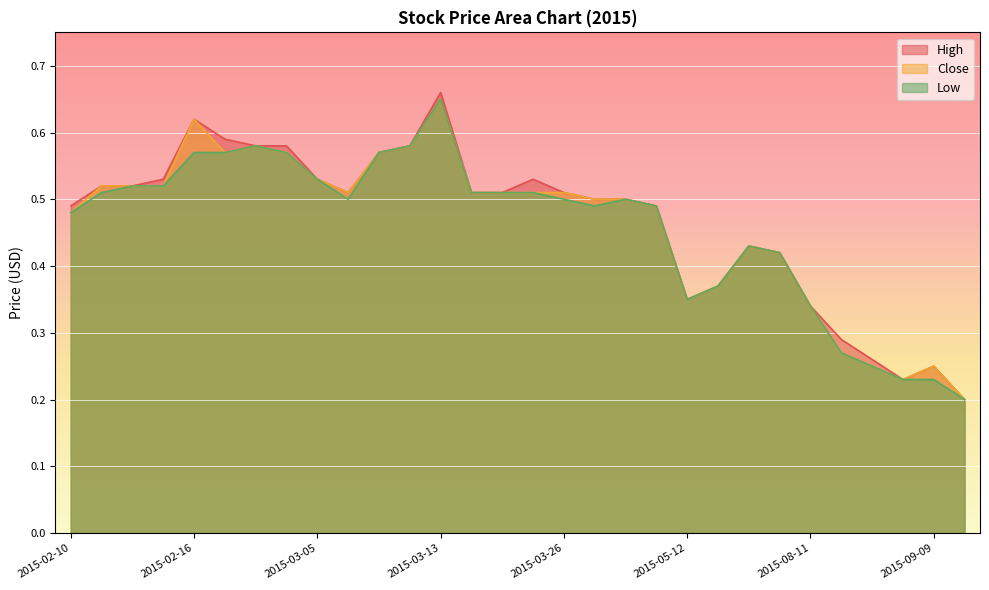

Is it true that High equals 0.4 at 2015-05-13?

True